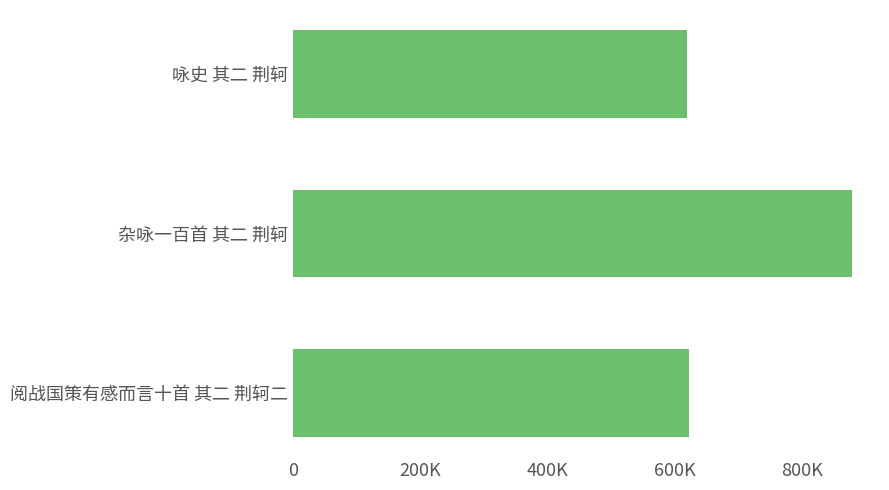

What is the average value?

706589